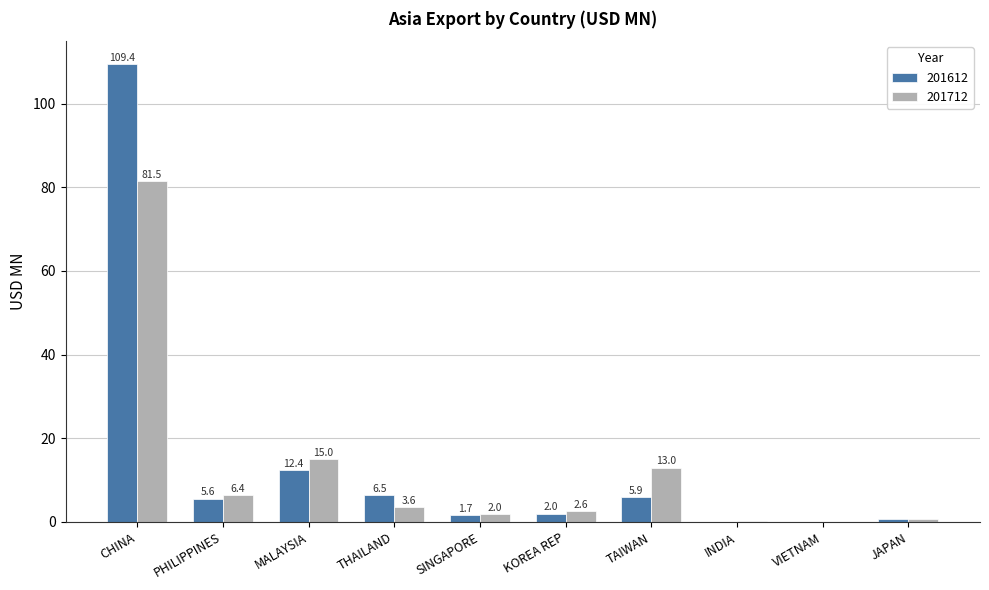

Is it true that 201612 equals 22.1 at MALAYSIA?

False